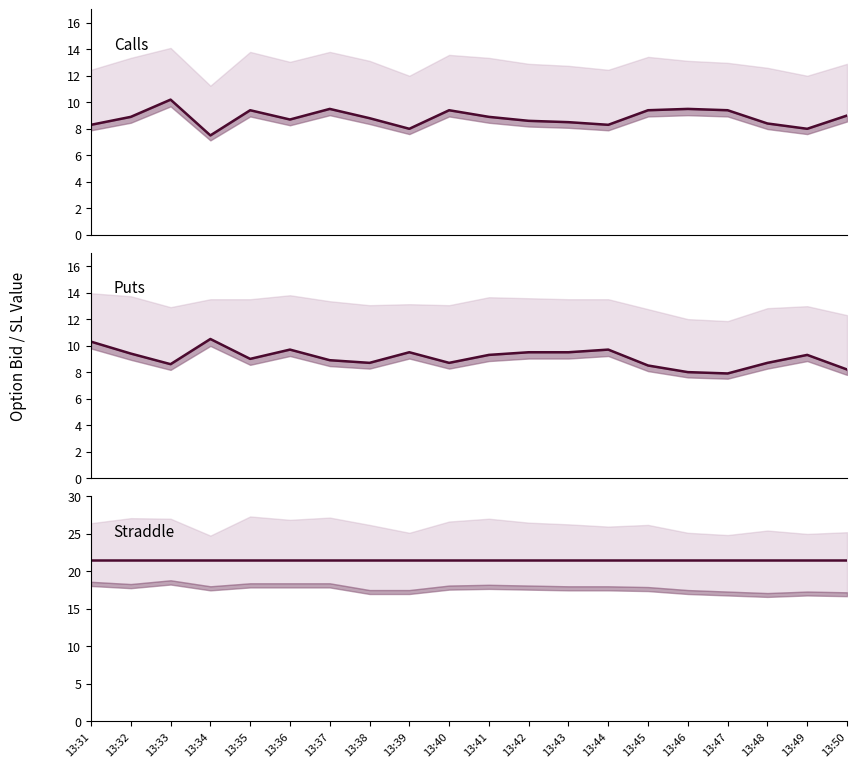

Which category has the highest value in the straddle_value series?

13:31